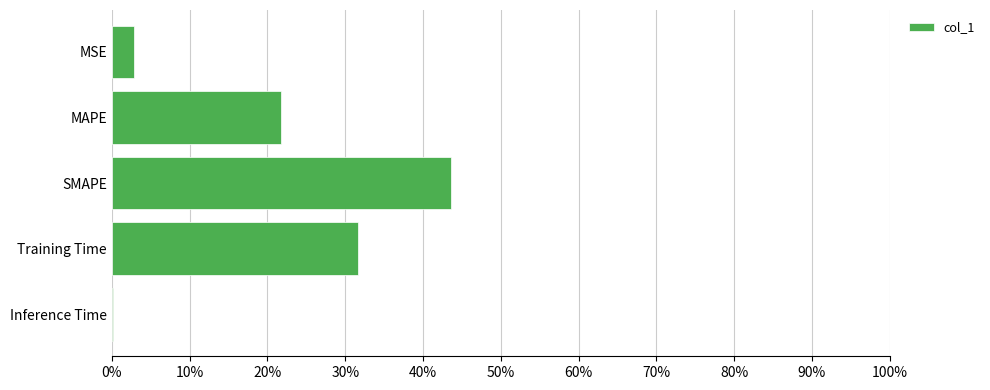

True or false: the data shows 2.8 at MSE.

True